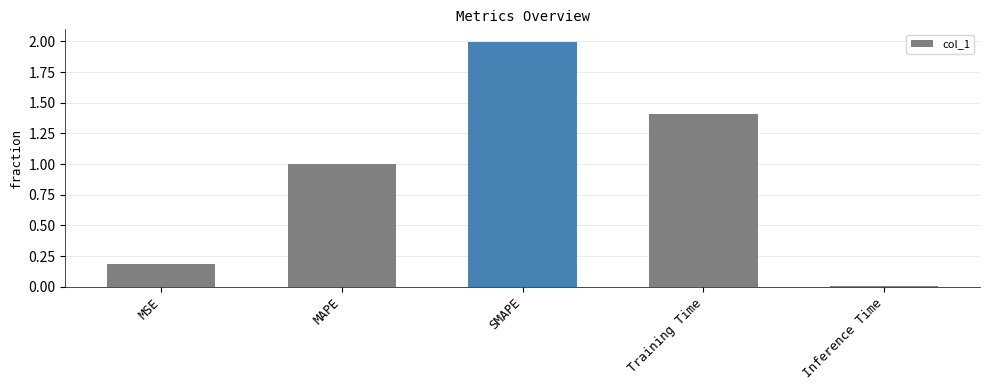

What position from the right is MAPE?

4